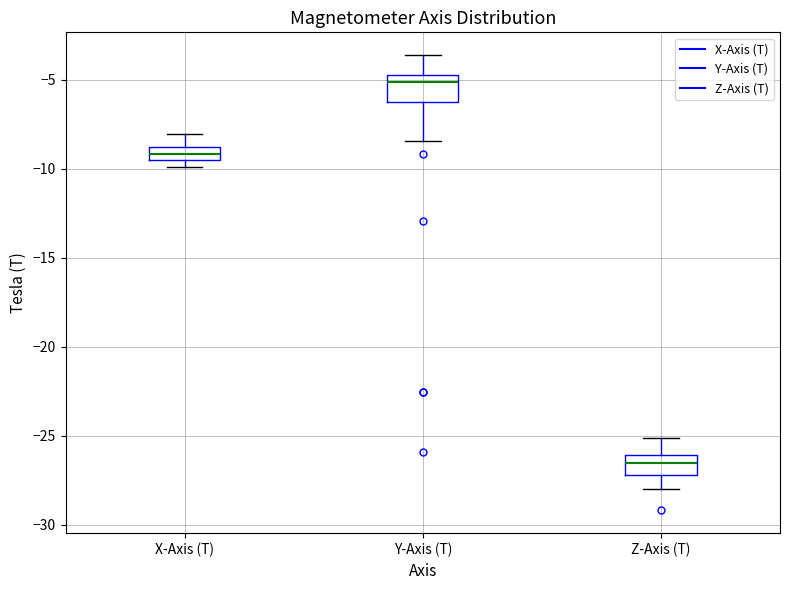

Reading left to right, read every box against the y-axis: the position of its median line, the range the box covers, and the ends of its whiskers. The values are not printed on the chart, so give them approximately, as read against the axis.

X-Axis (T): median -9.0 (inside the box), box -9.5 to -9.0, whiskers -10.0 to -8.0
Y-Axis (T): median -5.0, box -6.0 to -4.5, whiskers -8.5 to -3.5
Z-Axis (T): median -26.5, box -27.0 to -26.0, whiskers -28.0 to -25.0